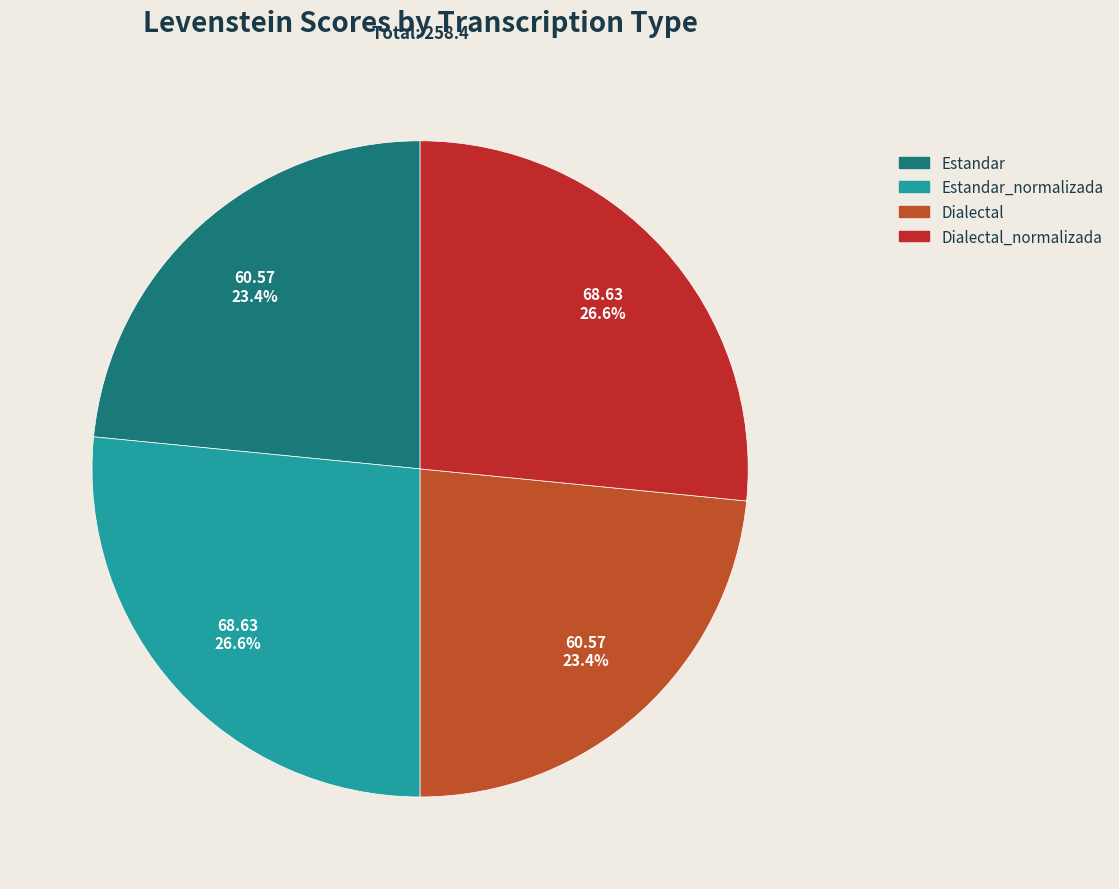

The Dialectal_normalizada slice represents 12% of the pie. True or false?

False